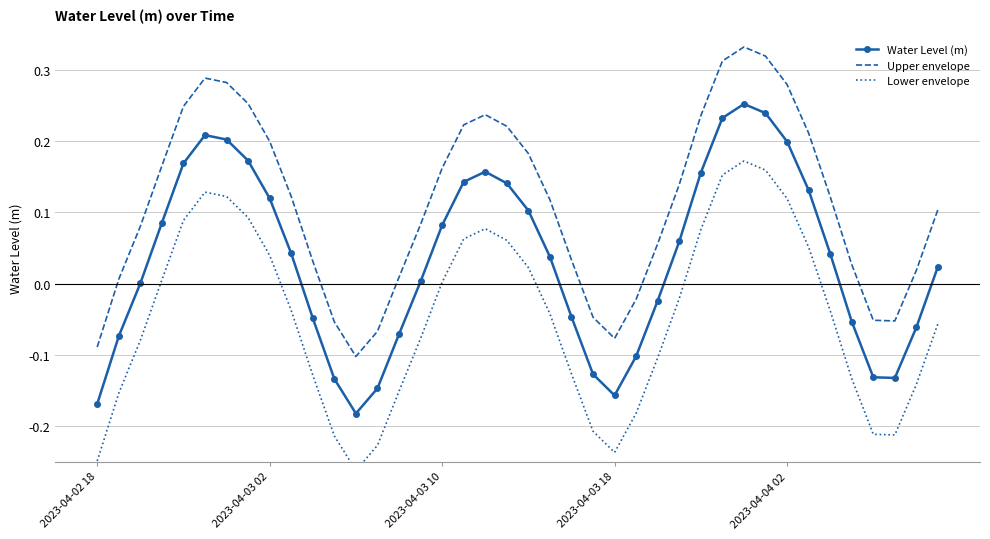

True or false: Water Level (m) and Lower envelope intersect in this chart.

False